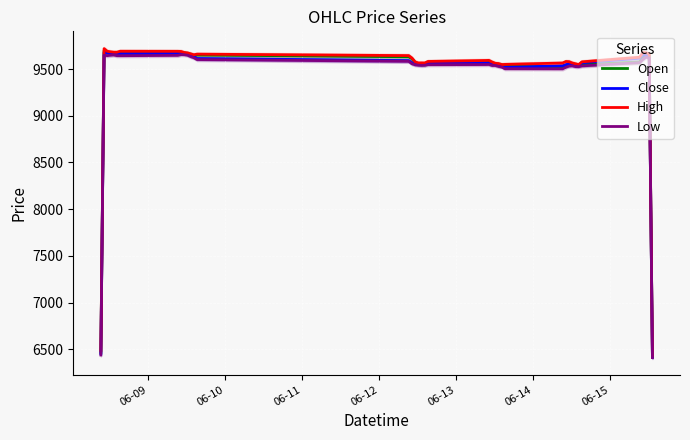

What is the maximum value for Close?

9675.1